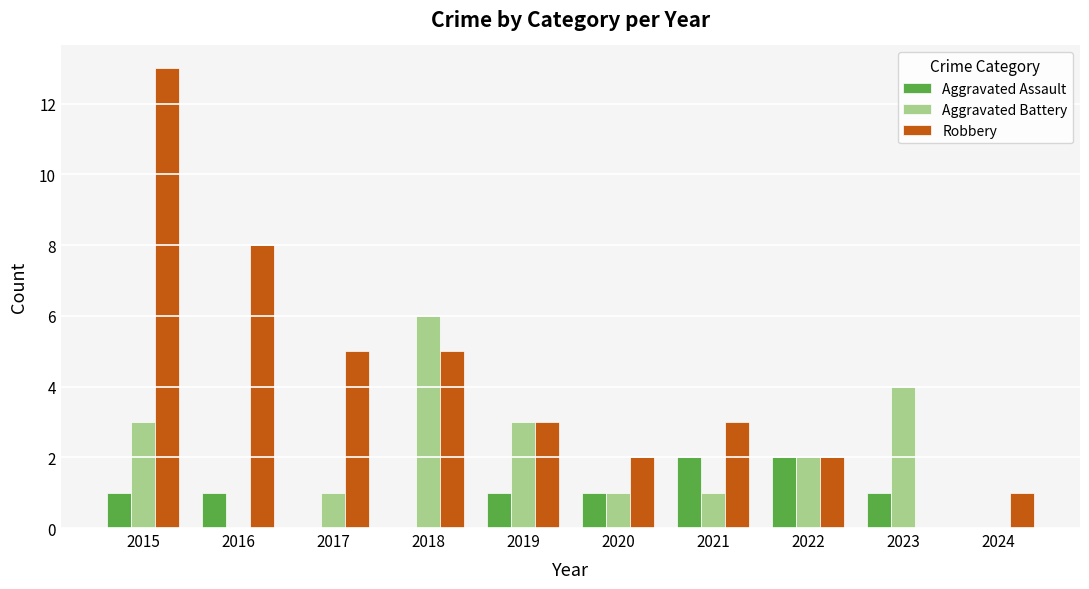

Reading left to right, transcribe all the data shown in this chart.

Aggravated Assault: 2015=1	2016=1	2017=0	2018=0	2019=1	2020=1	2021=2	2022=2	2023=1	2024=0
Aggravated Battery: 2015=3	2016=0	2017=1	2018=6	2019=3	2020=1	2021=1	2022=2	2023=4	2024=0
Robbery: 2015=13	2016=8	2017=5	2018=5	2019=3	2020=2	2021=3	2022=2	2023=0	2024=1